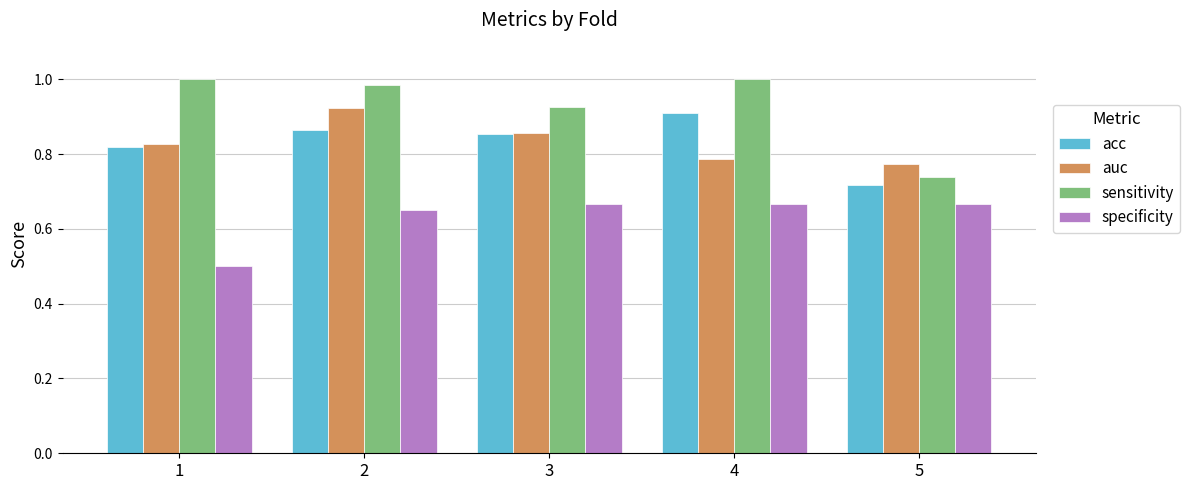

At which category is the sum across all series the highest?

2